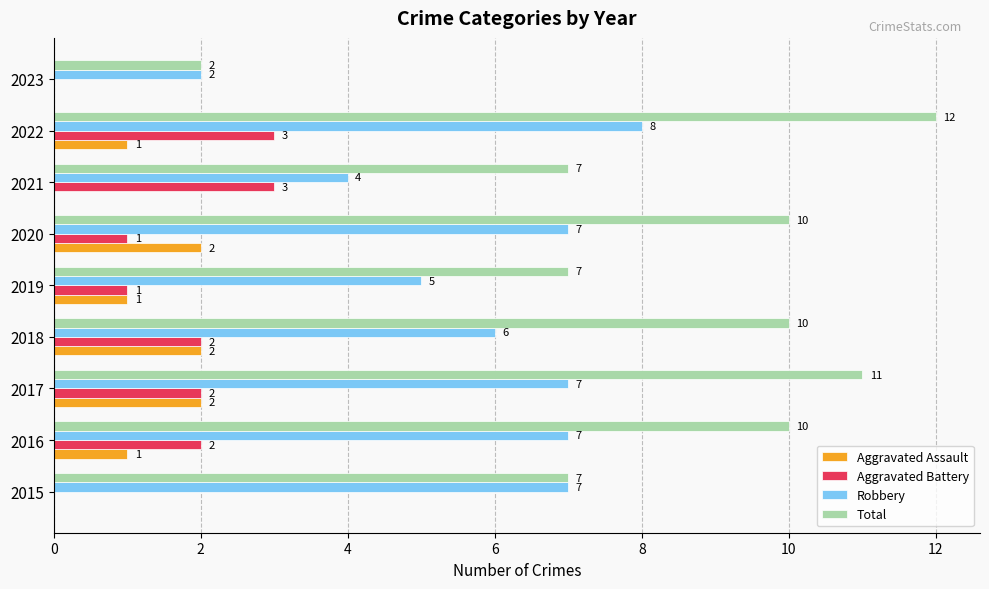

What is the highest value of the Robbery series?

8